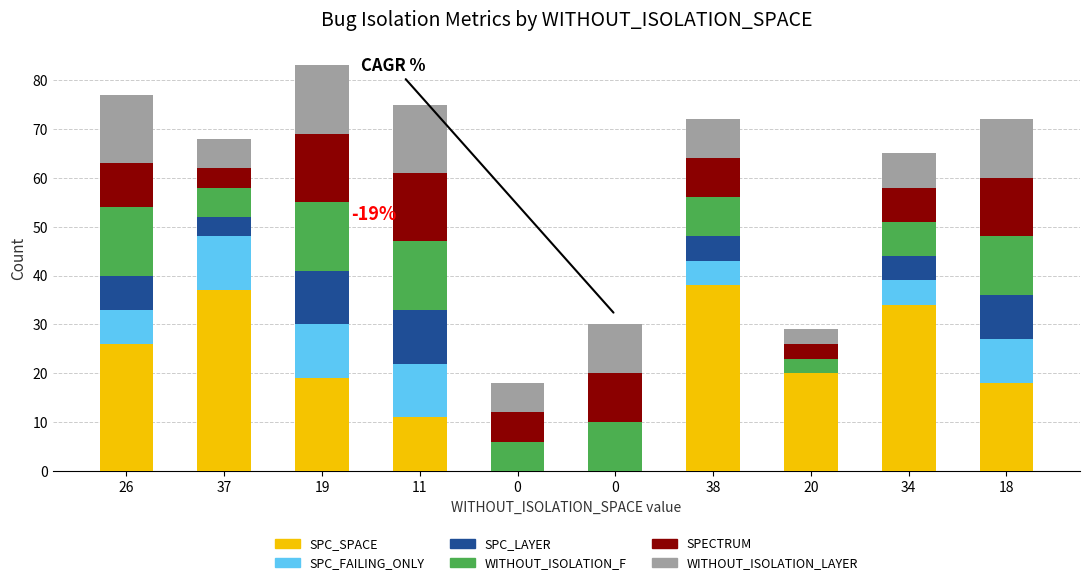

Between 38 and 18, which is larger?

38